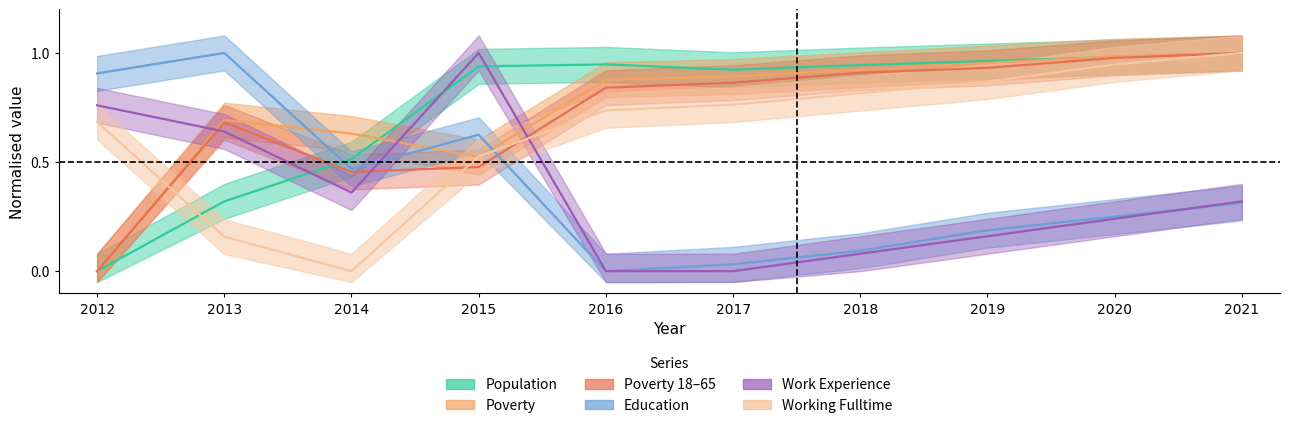

What is the spread (max minus min) of values at 2018?

0.9